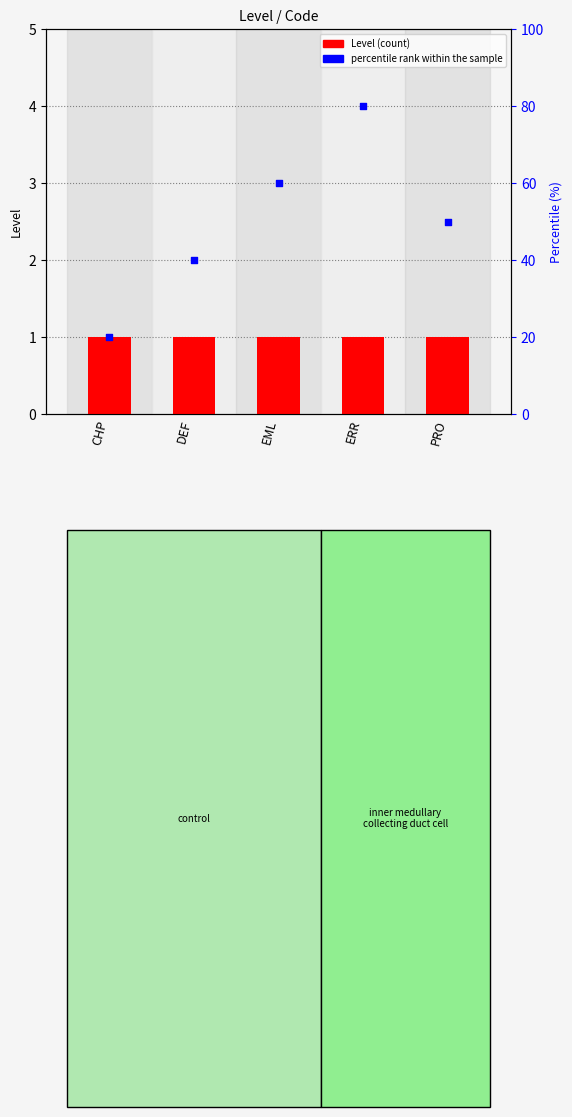

What are all the series names shown in the legend?

Level, percentile rank within the sample